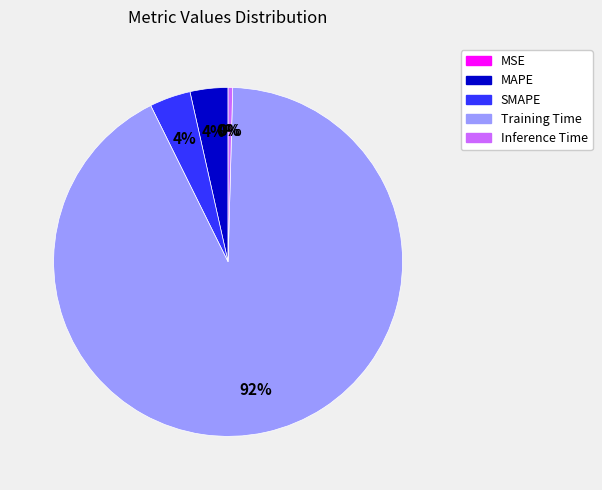

Which has a higher value, SMAPE or Training Time?

Training Time